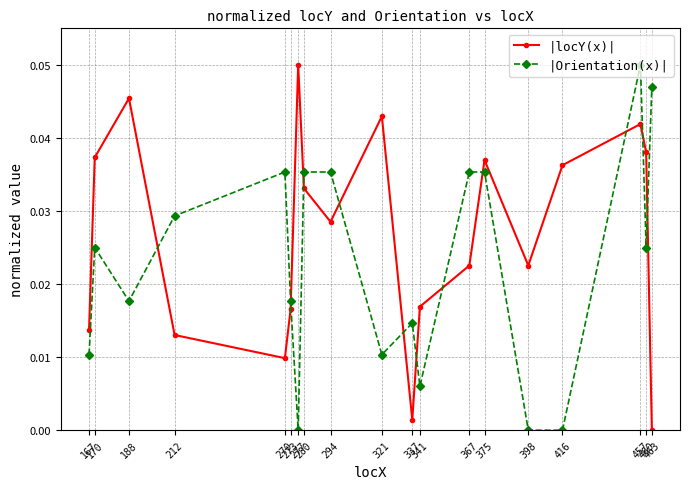

Does the chart have visible grid lines?

Yes